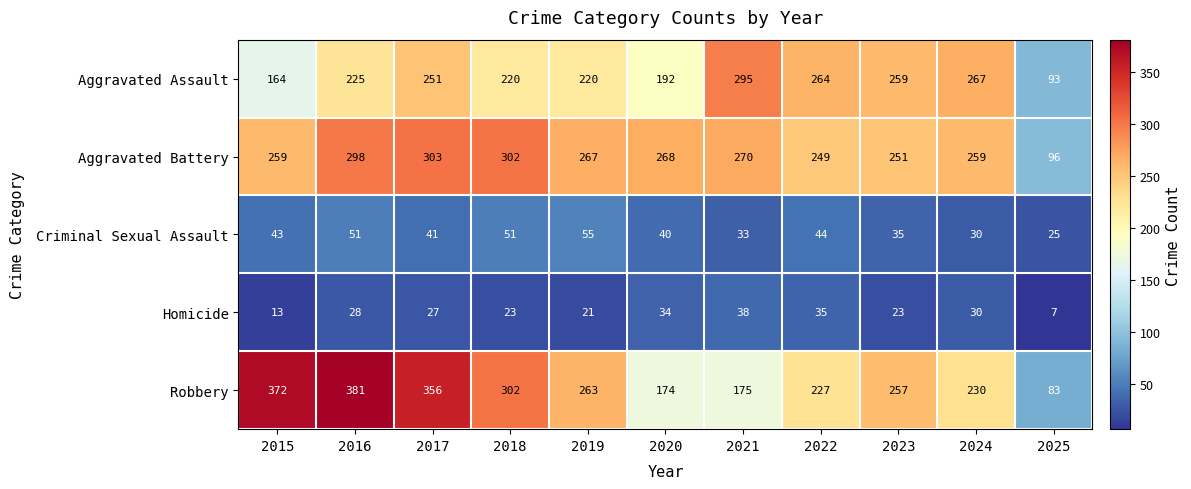

The Robbery series shows 174 at 2020. True or false?

True